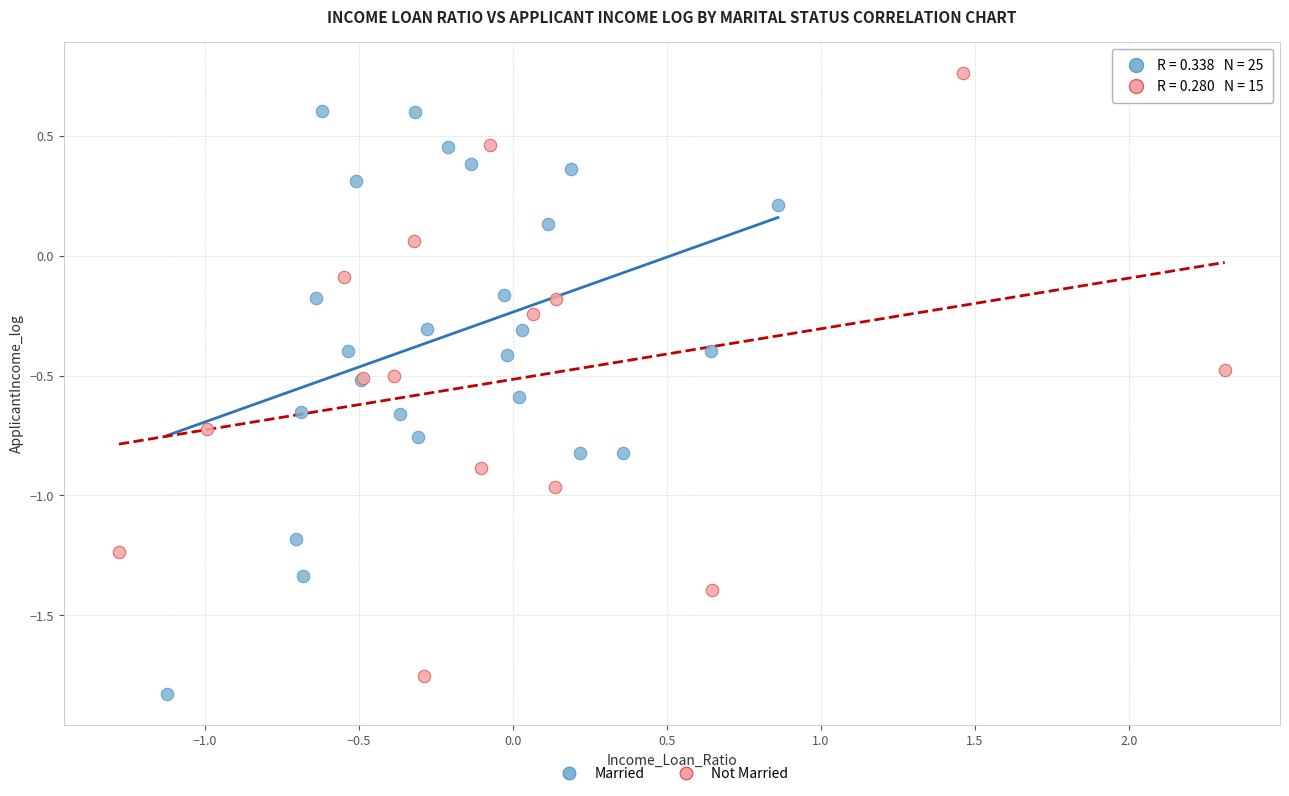

Which series has the widest spread of Y values?

Not Married